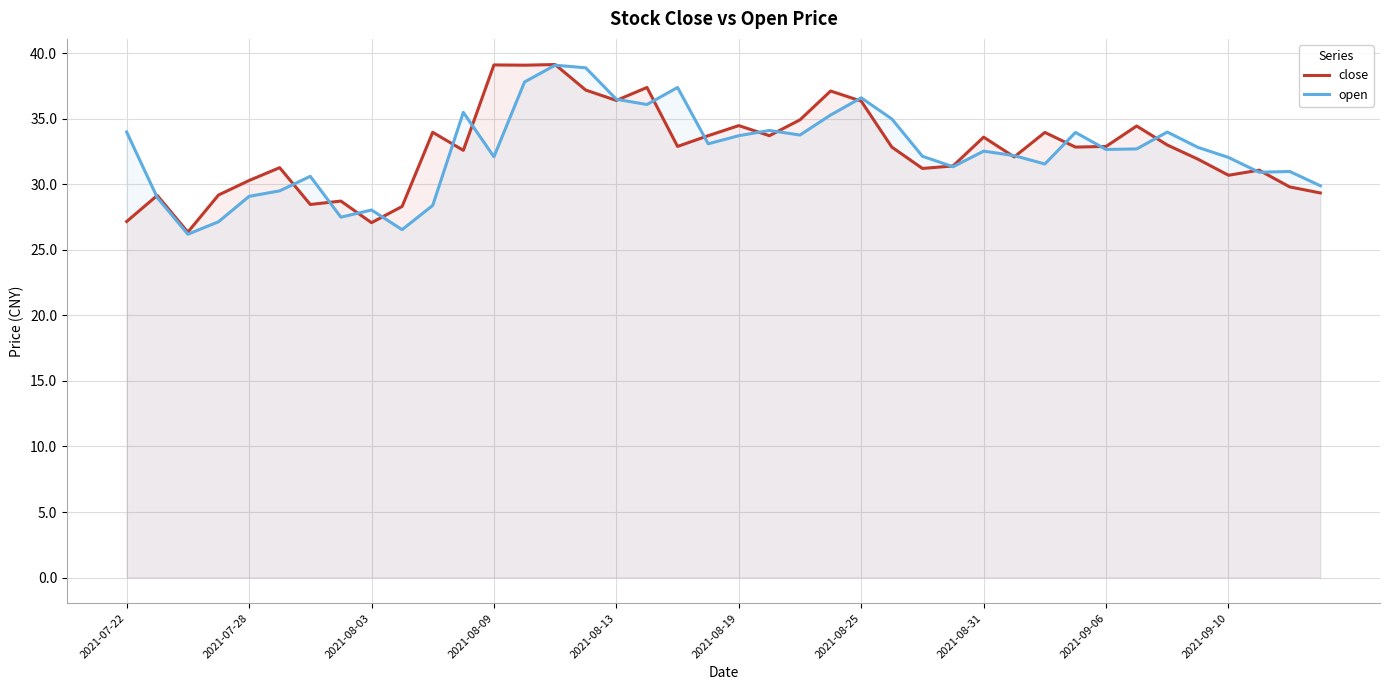

What is the difference between the highest and lowest values at 2021-09-10?

1.4